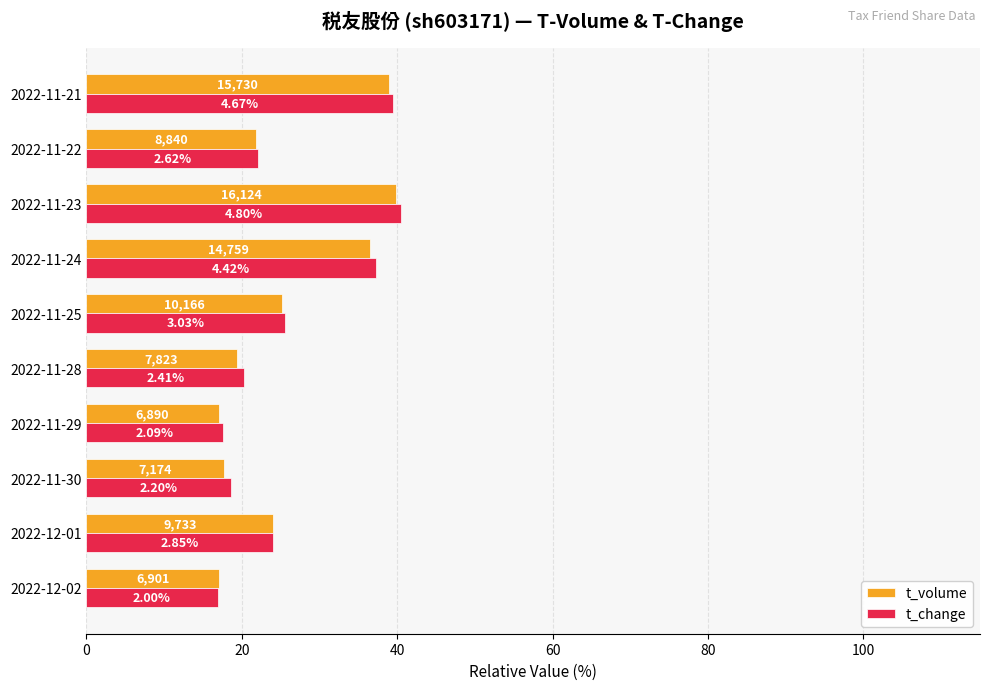

What are all the series names shown in the legend?

t_volume, t_change